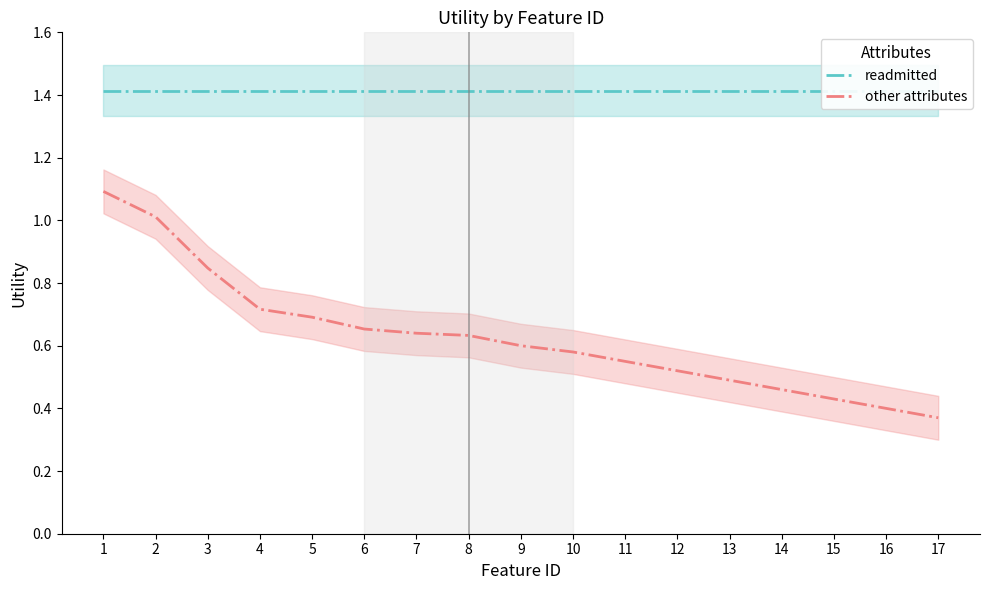

What are all the series names shown in the legend?

readmitted, other attributes